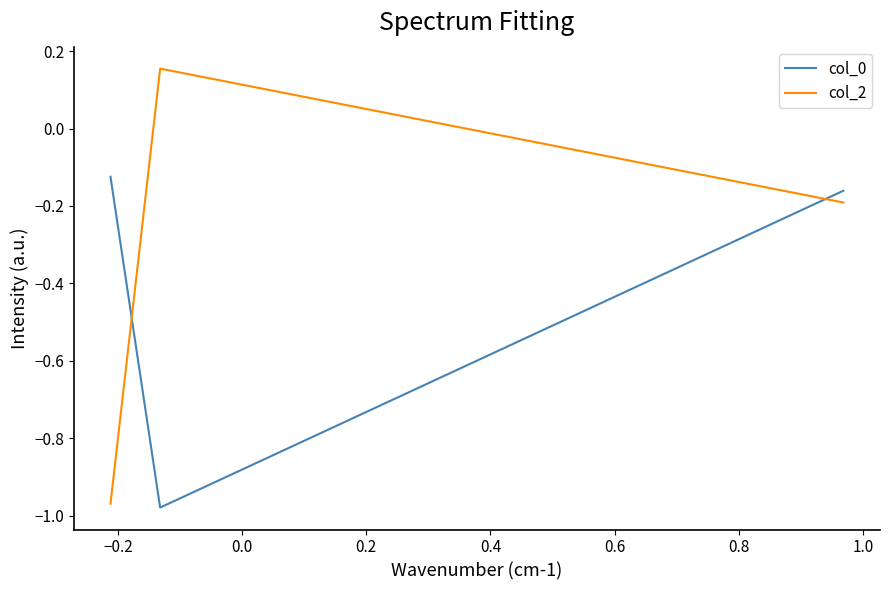

Which series has the largest range (max minus min)?

col_2